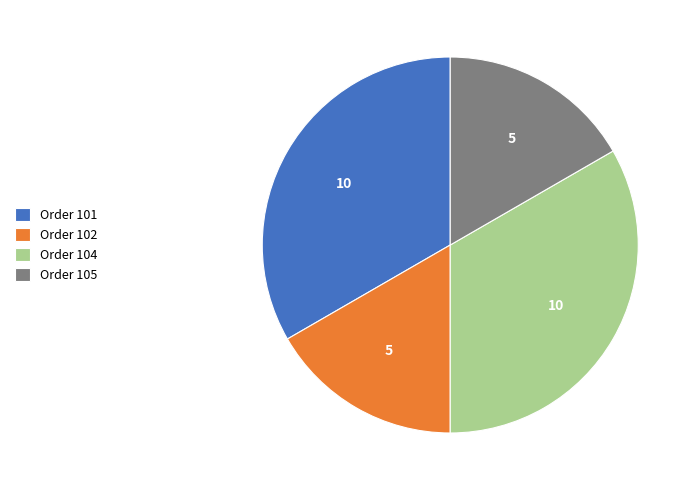

The Order 102 slice represents 27% of the pie. True or false?

False